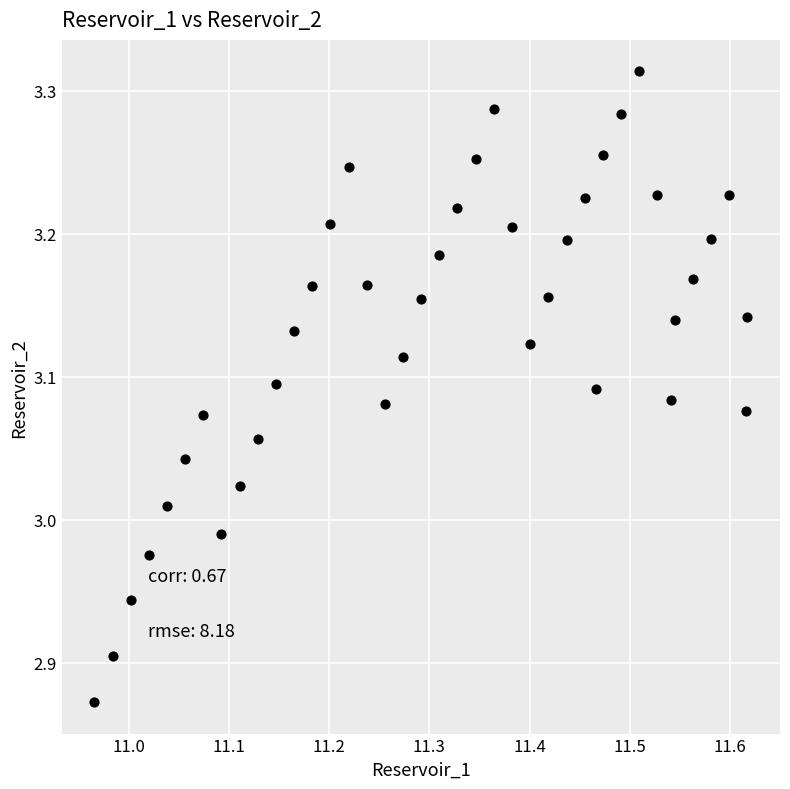

What is the range of X values (max minus min)?

0.7